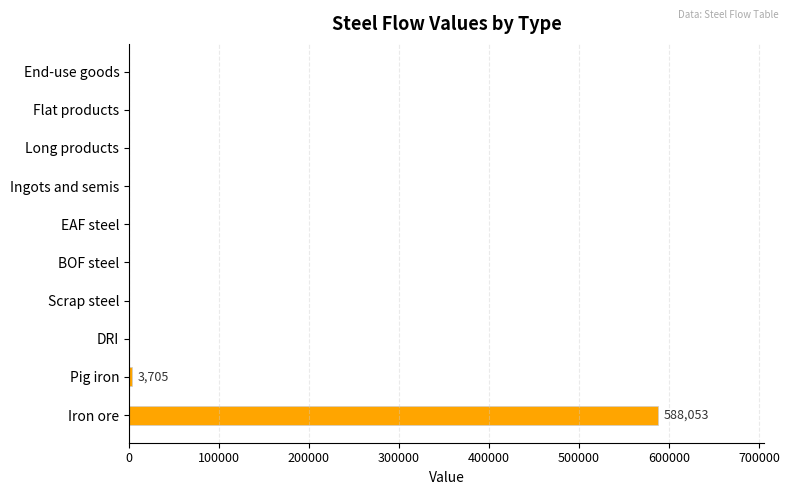

Is it true that the value at Scrap steel is -398253.2?

False